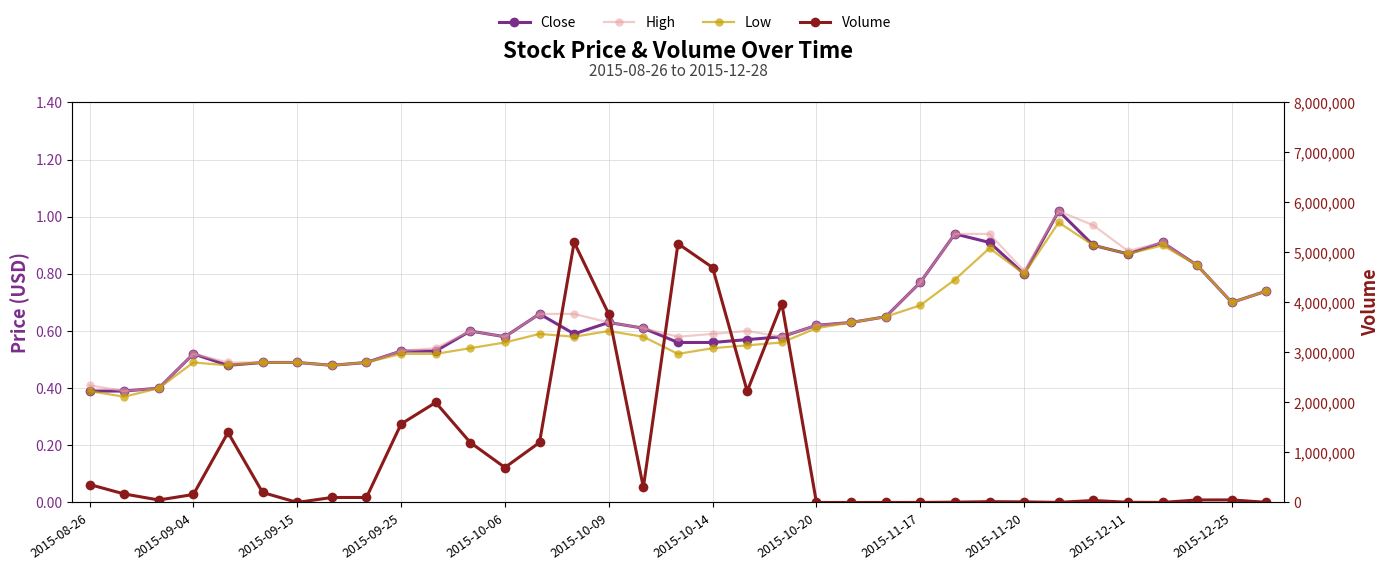

What position from the left is 2015-11-20?

28